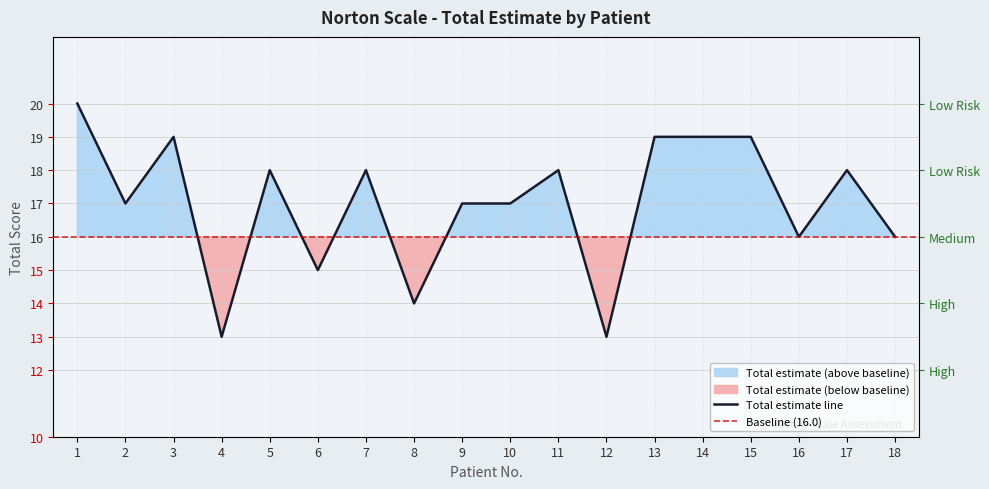

Which label corresponds to the smallest value in the chart?

4